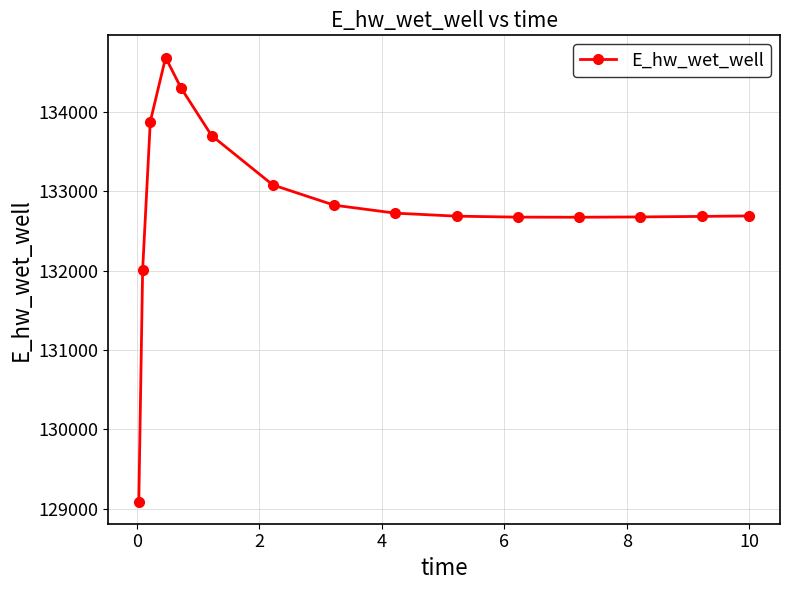

How many lines are shown in the chart?

1